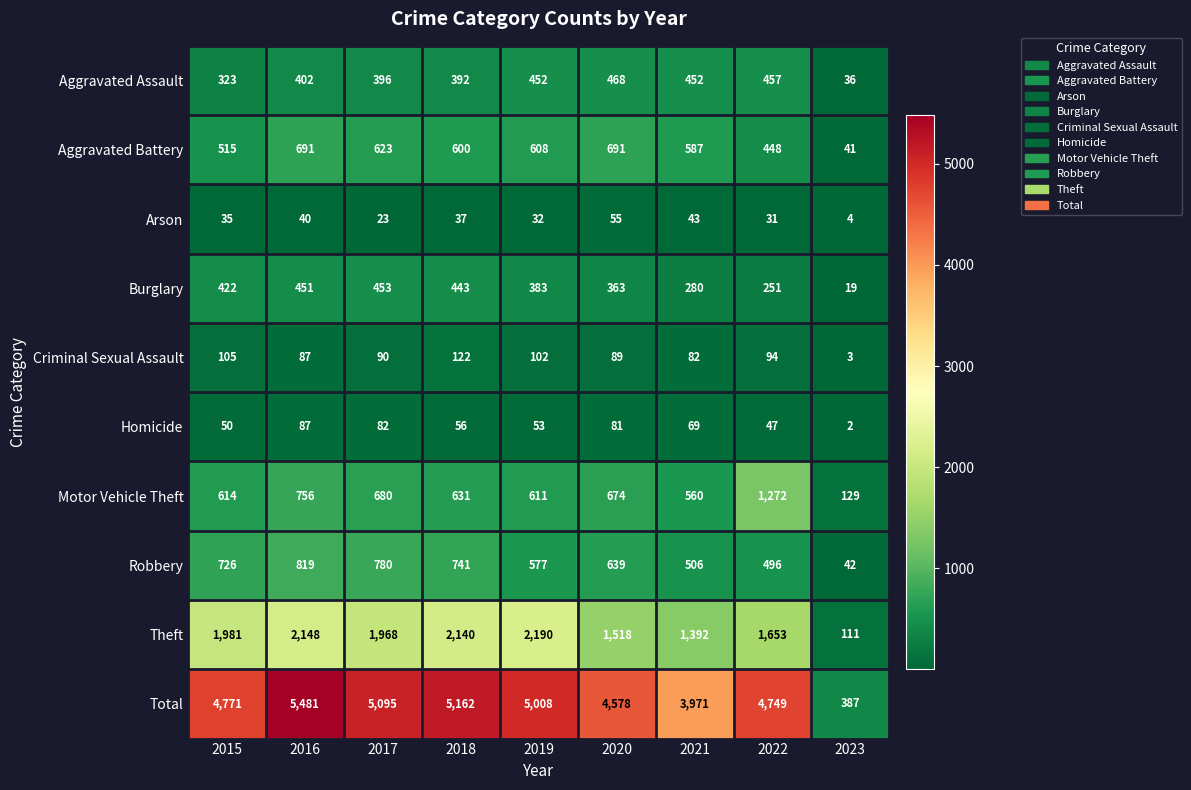

How many series are shown in this chart?

10